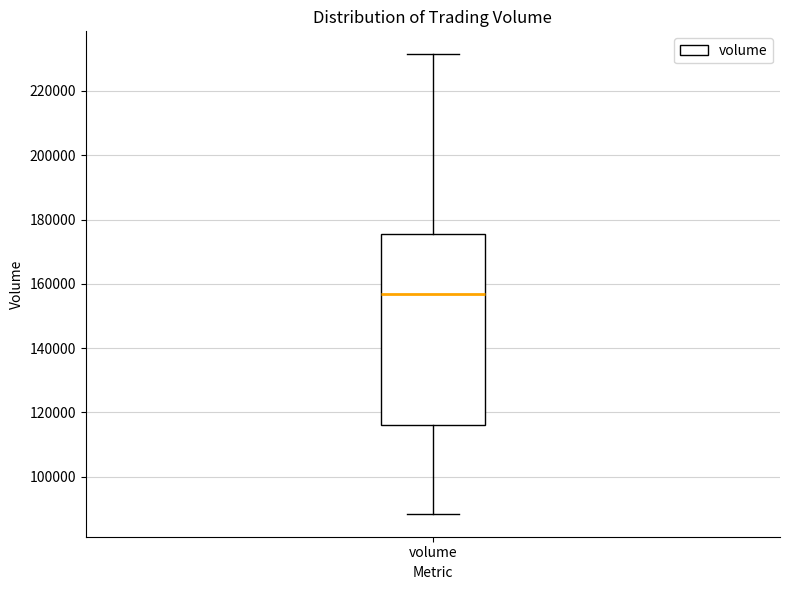

Where does the lower whisker of the box for volume end on the y-axis? The values are not printed on the chart, so give them approximately, as read against the axis.

88000